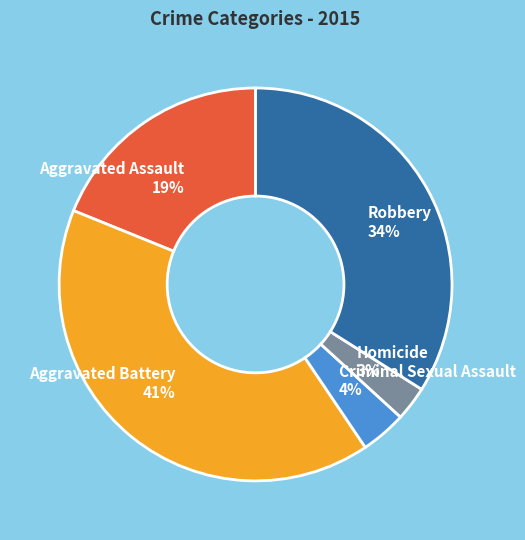

Do Aggravated Battery 41% and Aggravated Assault 19% together represent more than half of the pie?

Yes